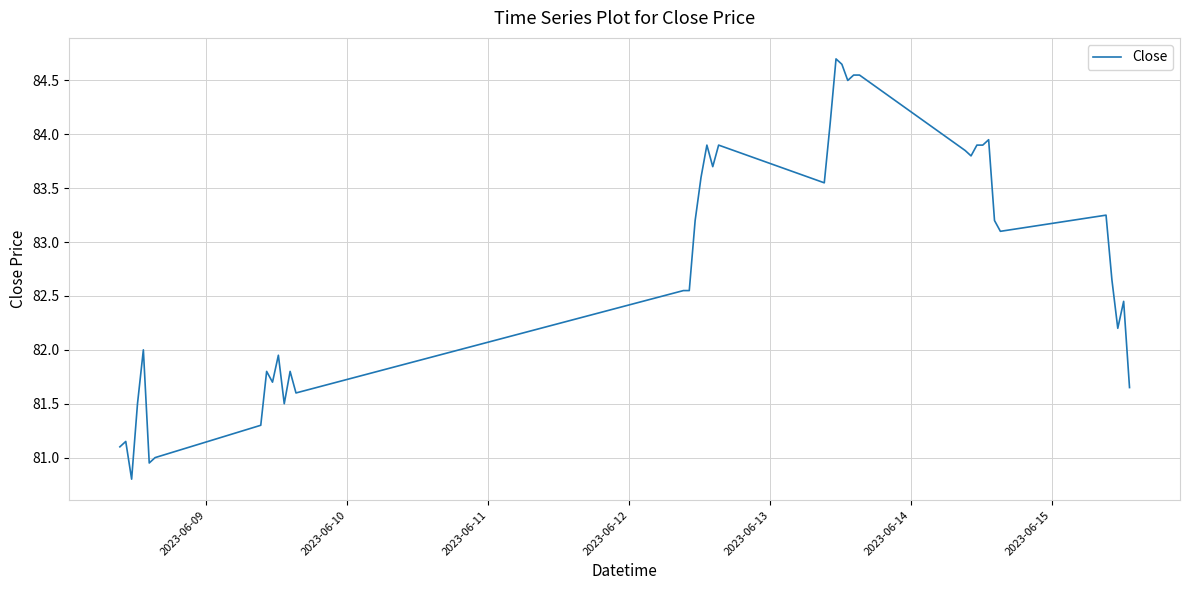

What is the minimum value shown in the chart?

80.8